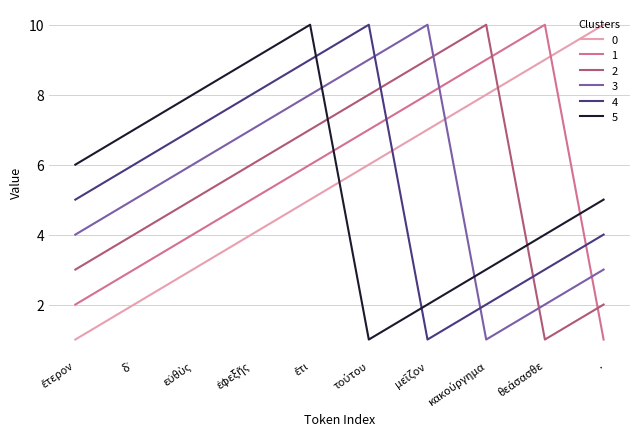

Is the value of 2 at . greater than the value of 4 at .?

No